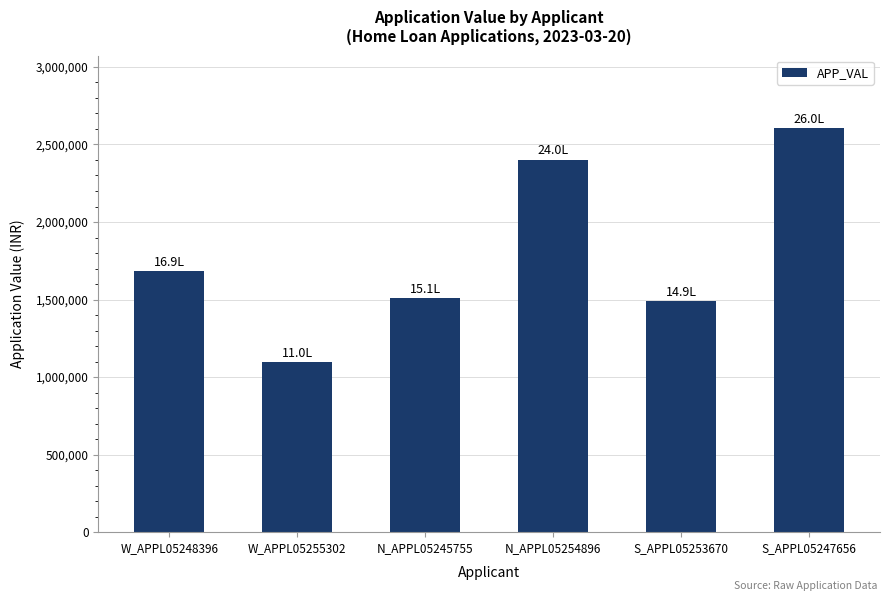

What is the label of the 3rd bar from the right?

N_APPL05254896